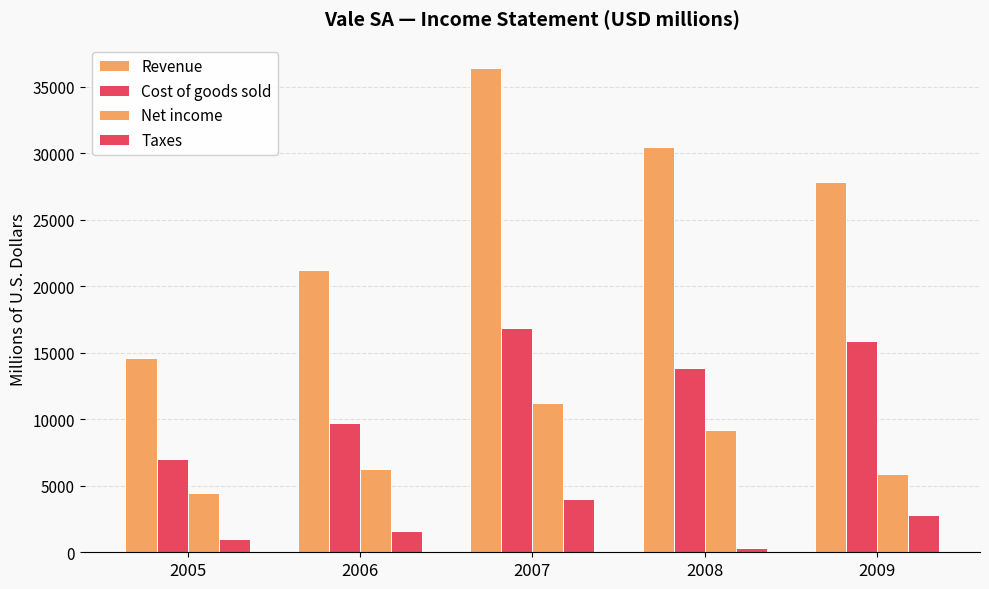

The Revenue series shows 20120 at 2005. True or false?

False